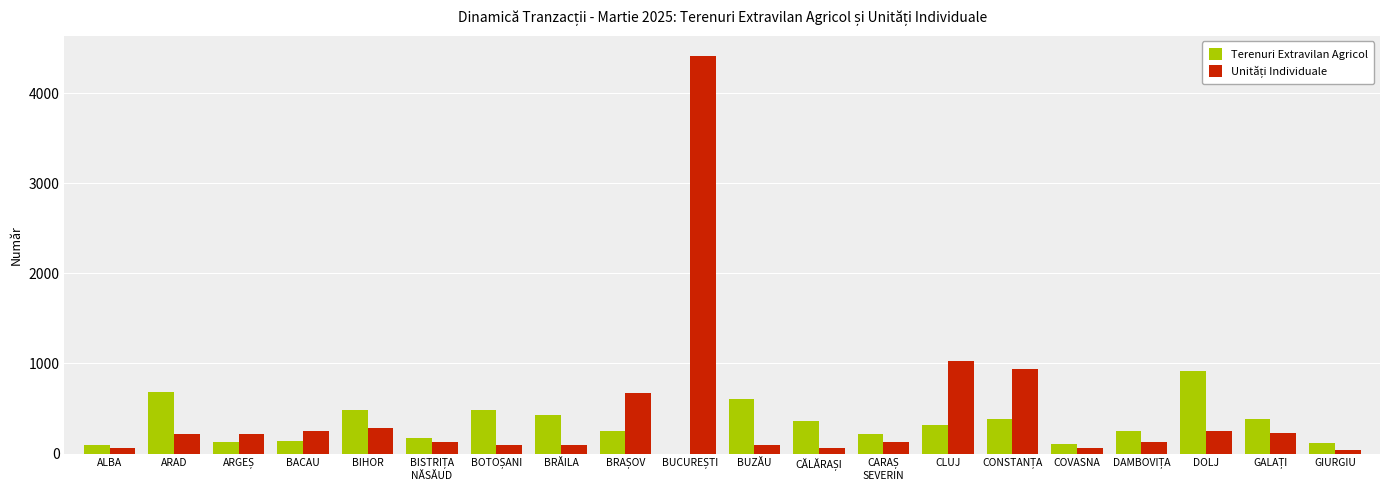

Are the bars horizontal?

No